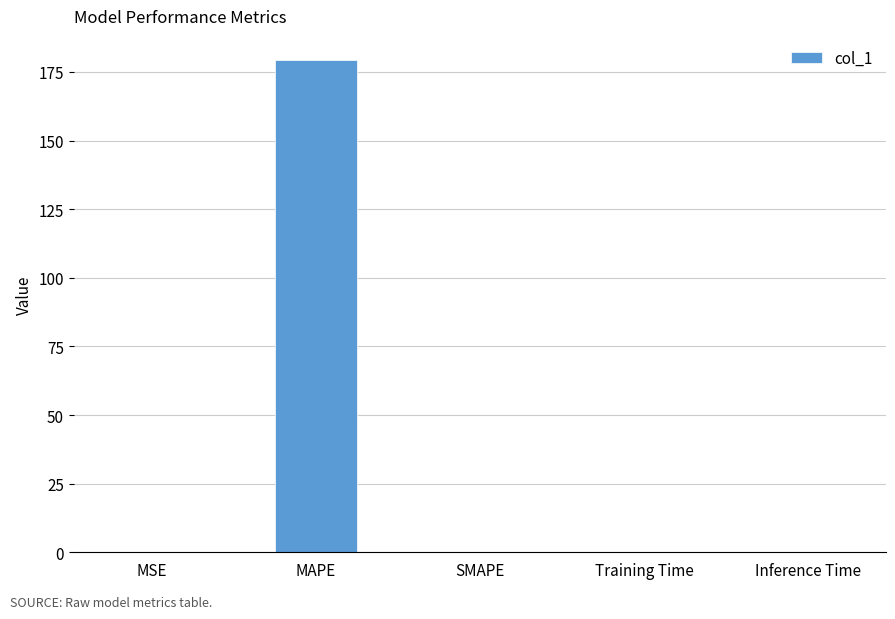

Which has a higher value, SMAPE or MAPE?

MAPE